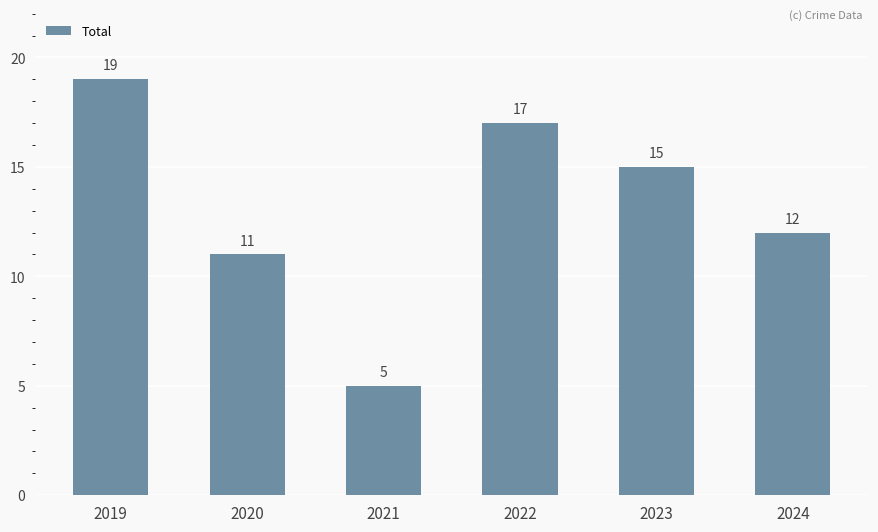

List the labels in order of value, largest first.

2019, 2022, 2023, 2024, 2020, 2021